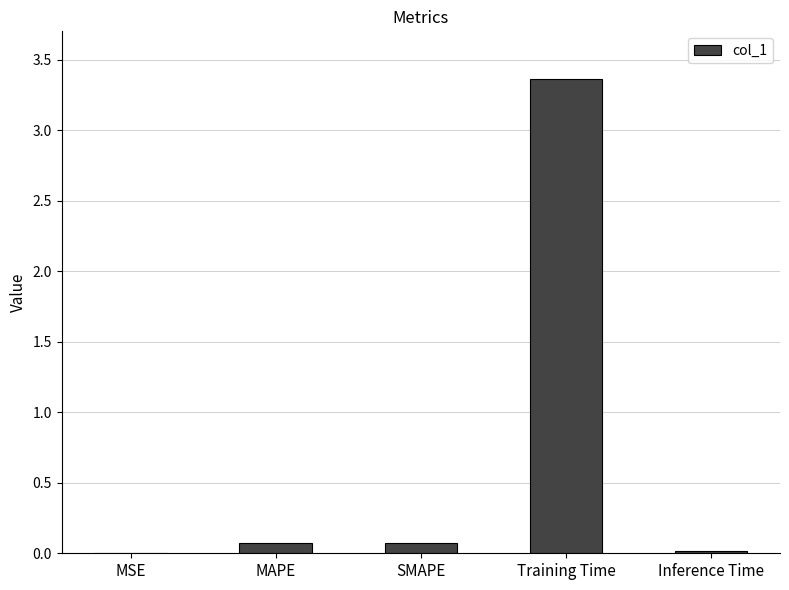

Between MAPE and Training Time, which is larger?

Training Time